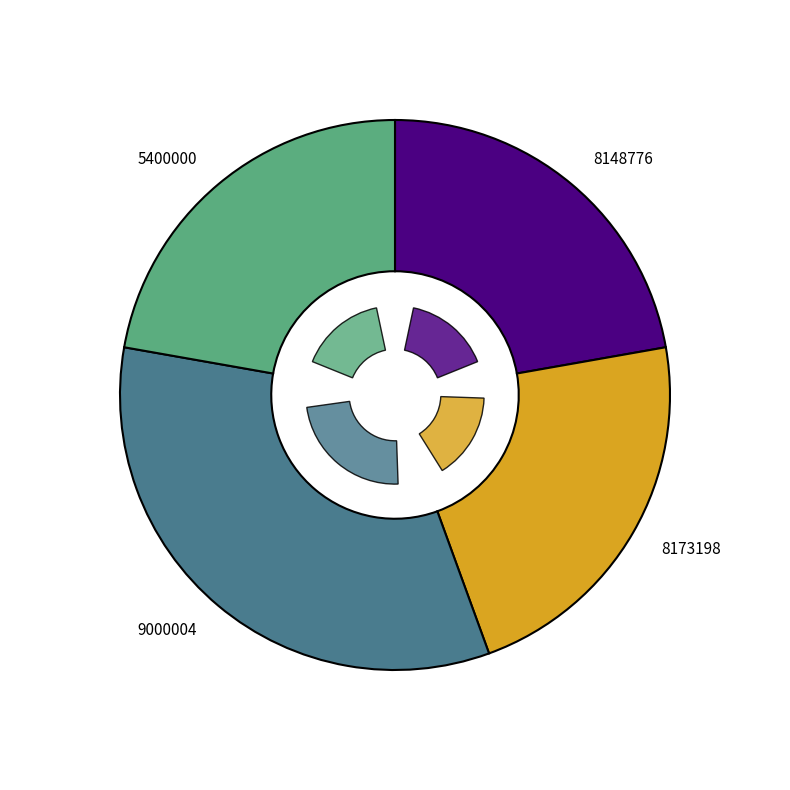

To the nearest percent, what portion does 7290058148776 represent?

22%